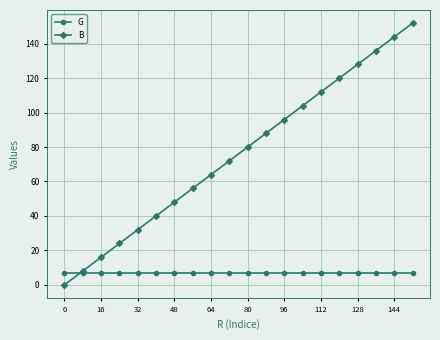

What are all the series names shown in the legend?

G, B